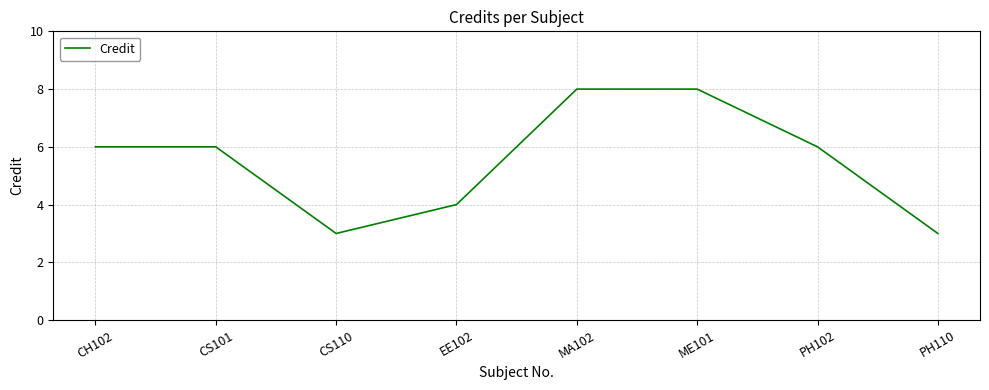

The chart shows a value of 6 at CS101. True or false?

True